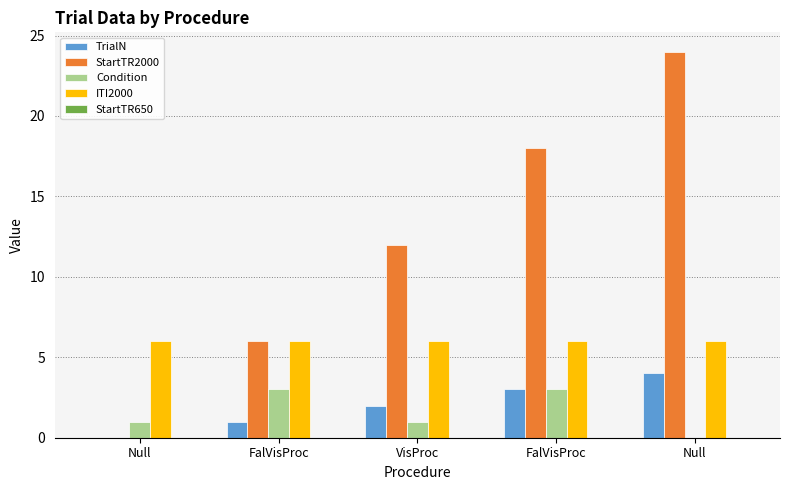

At which category is the sum across all series the highest?

Null